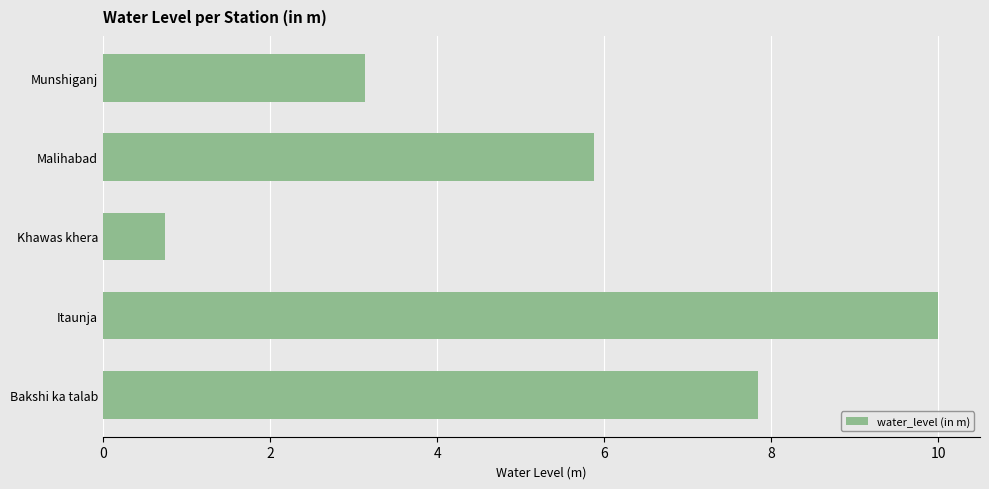

How many bars are there in total?

5